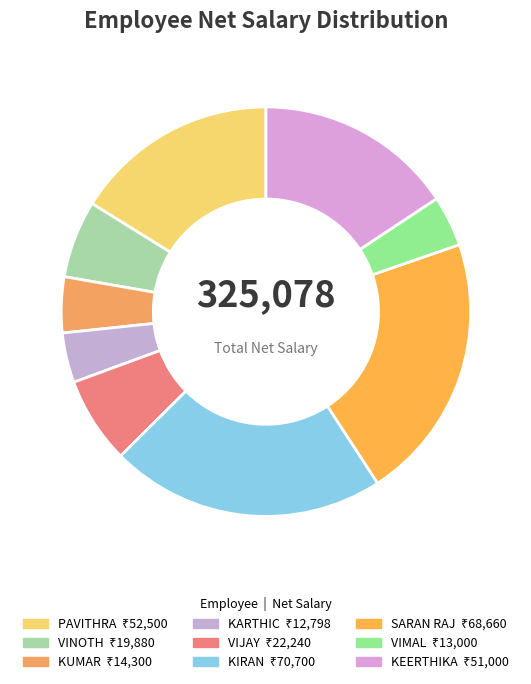

Approximately how many times larger is the value at VIMAL compared to SARAN RAJ?

0.2